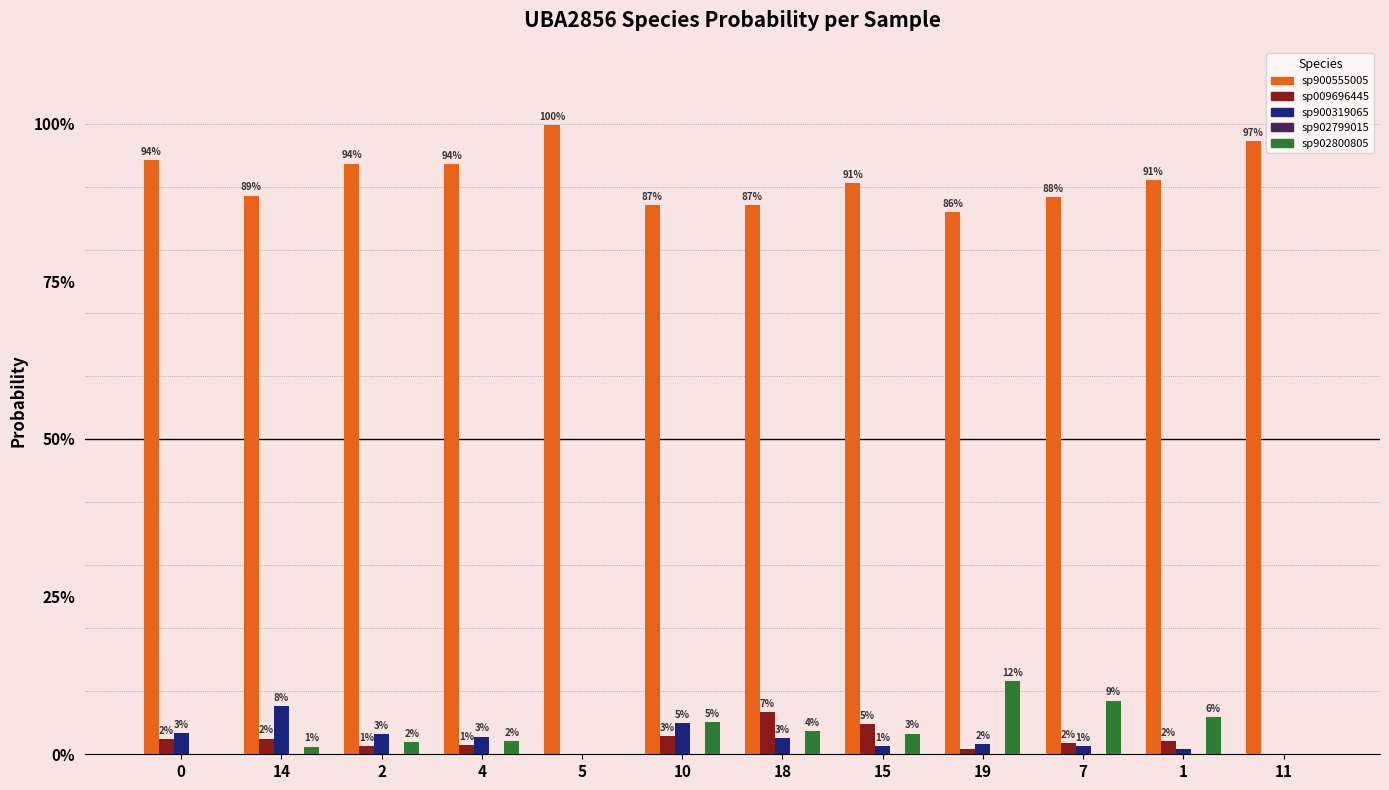

Does the chart contain stacked bars?

No